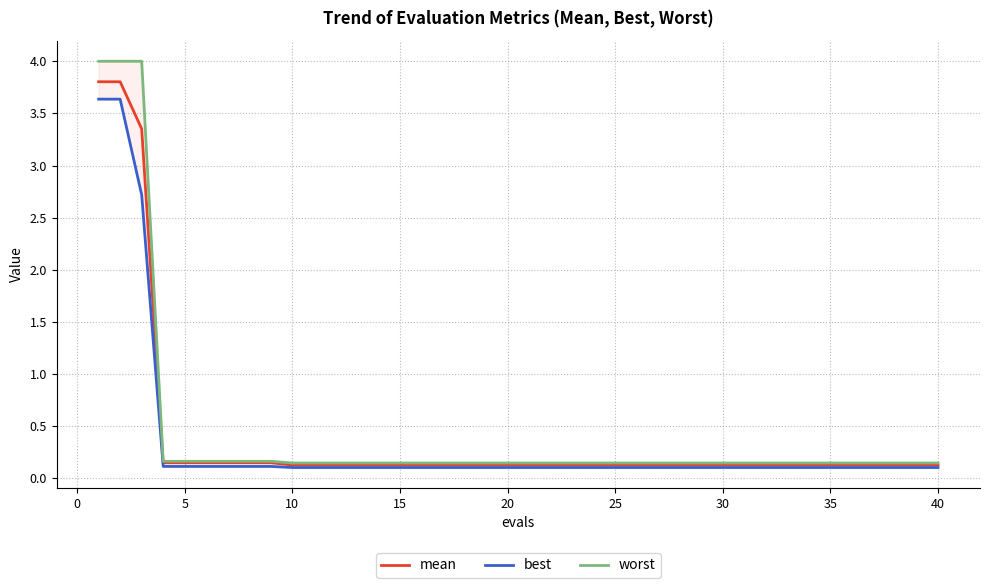

List the series in order of their peak value, highest first.

worst, mean, best